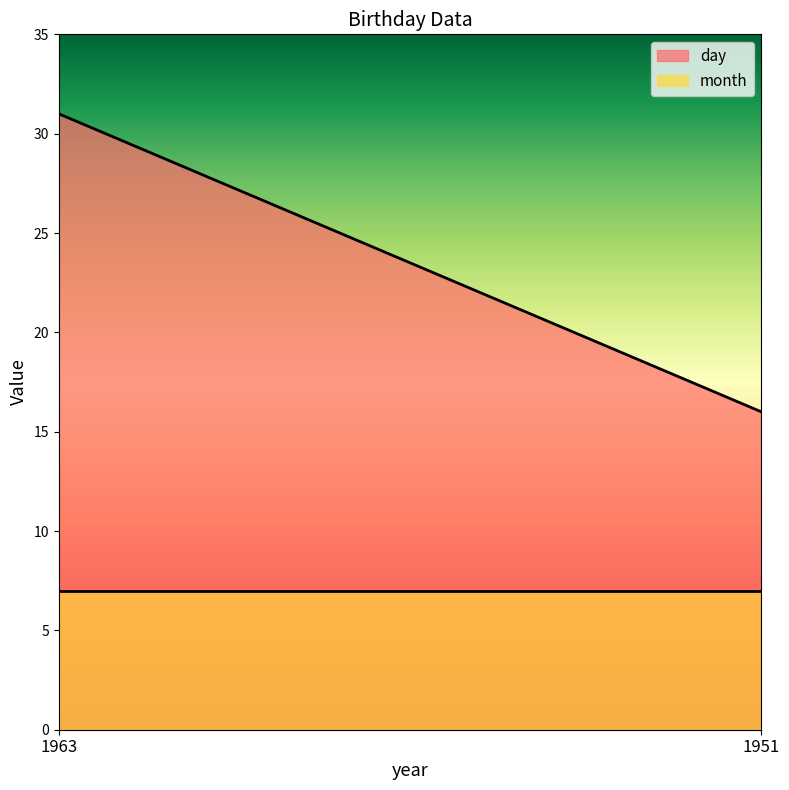

Rank the series at 1963 from highest to lowest value.

day, month